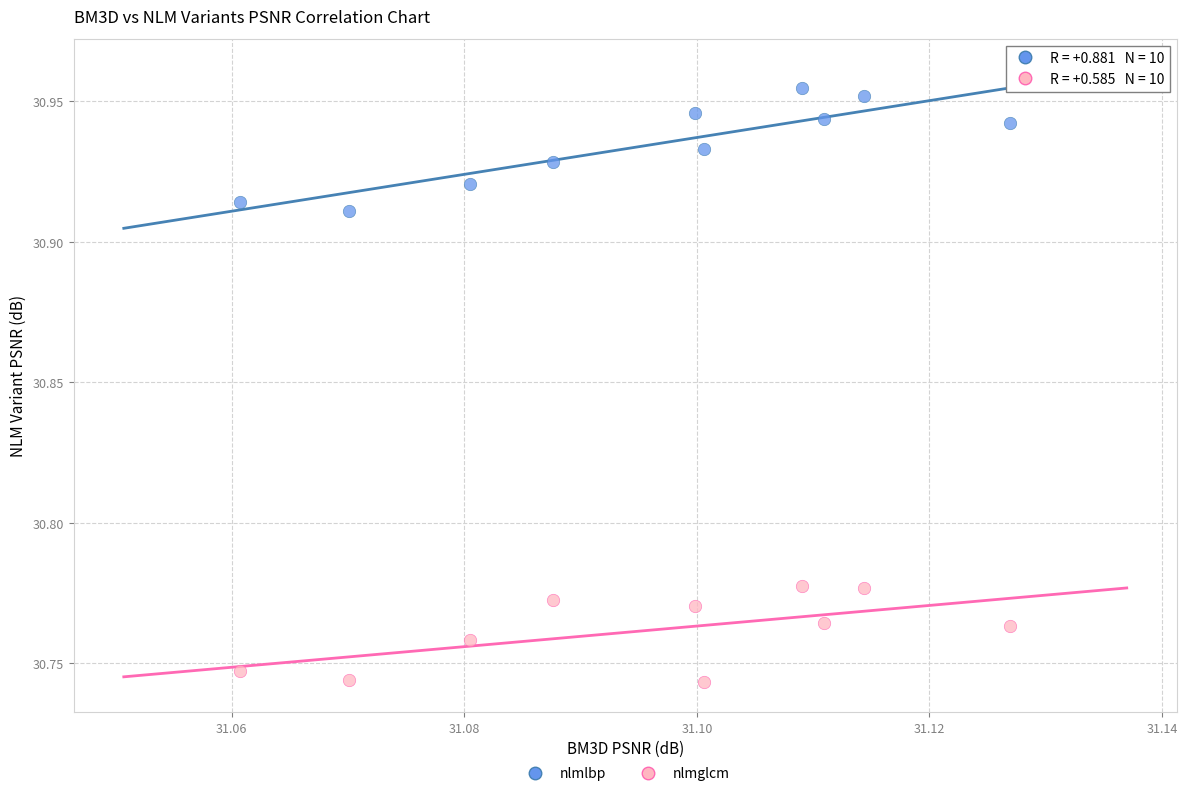

Which series contains the highest Y value?

nlmlbp